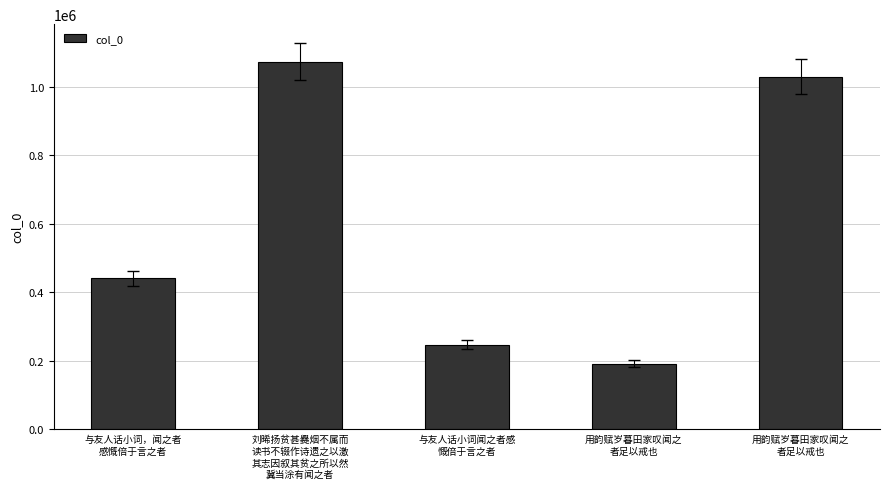

True or false: the data shows 438486 at 刘晞扬贫甚爨烟不属而
读书不辍作诗遗之以激
其志因叙其贫之所以然
冀当涂有闻之者.

False